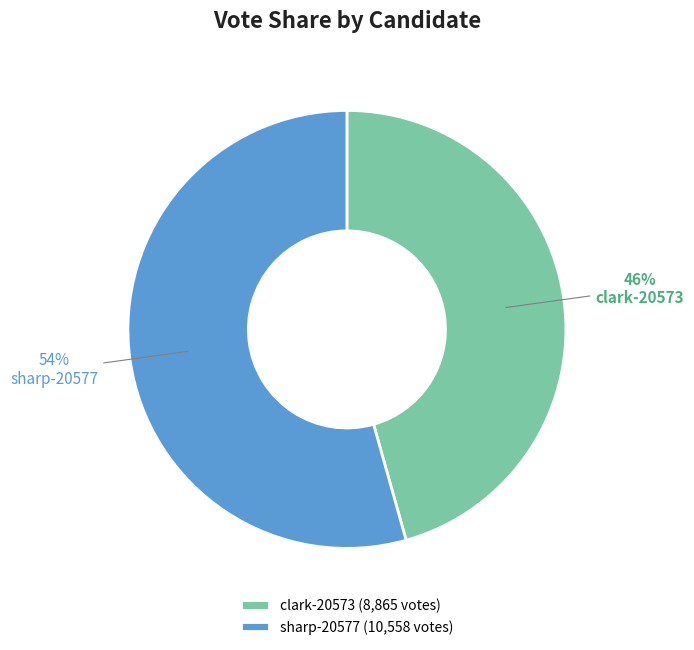

Is clark-20573 the majority of the pie?

No